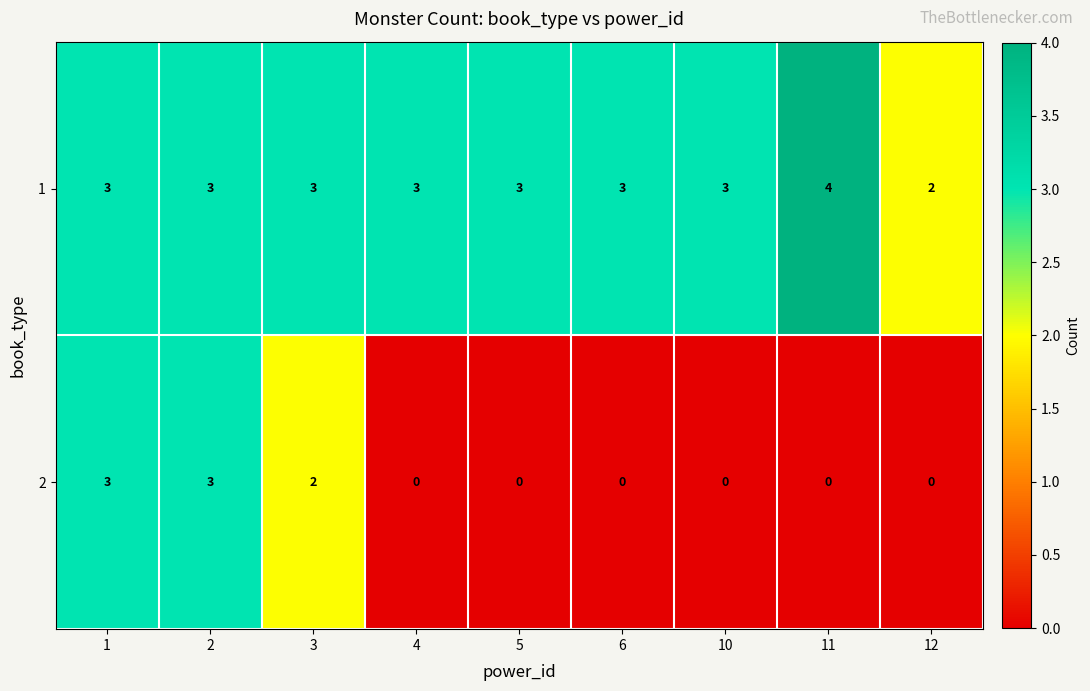

At which label does 1 reach its minimum?

12